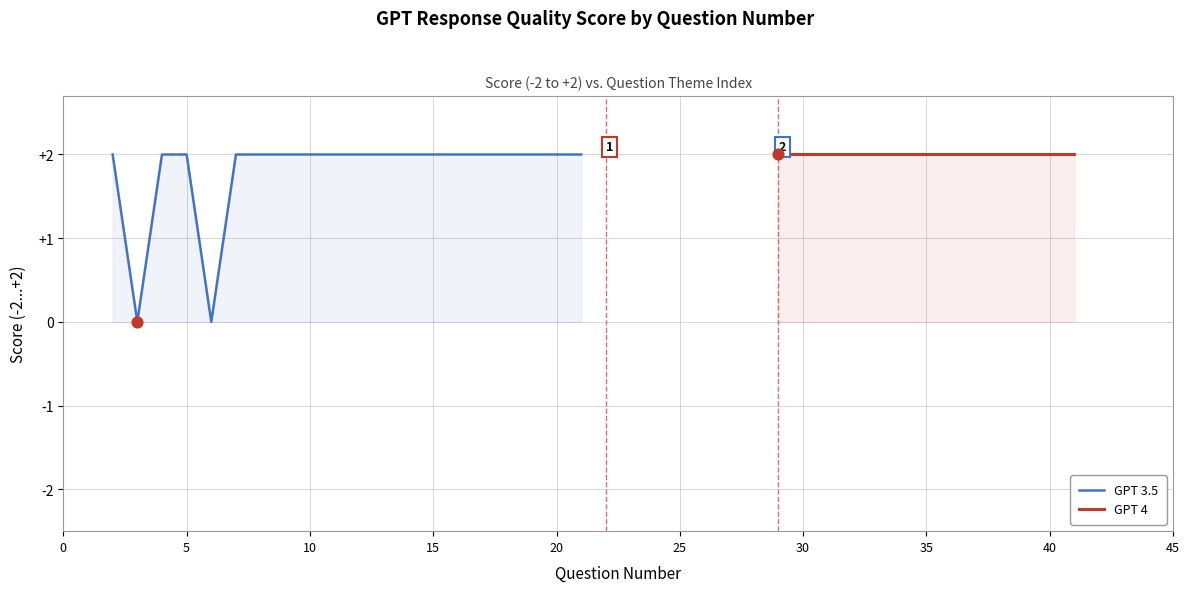

The value of GPT 3.5 at 5 is 2. True or false?

True